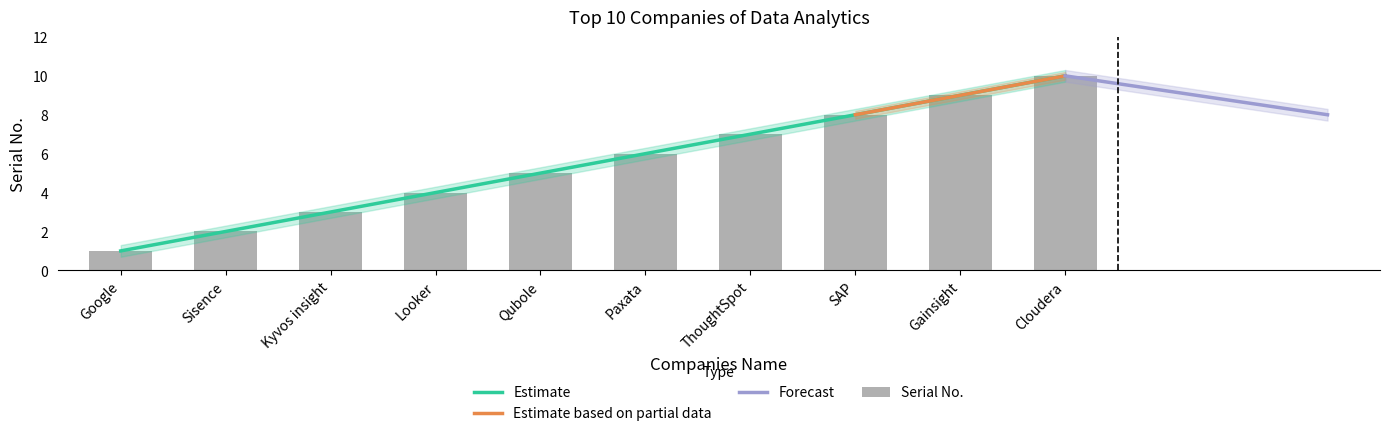

The chart shows a value of 1 at Kyvos insight. True or false?

False